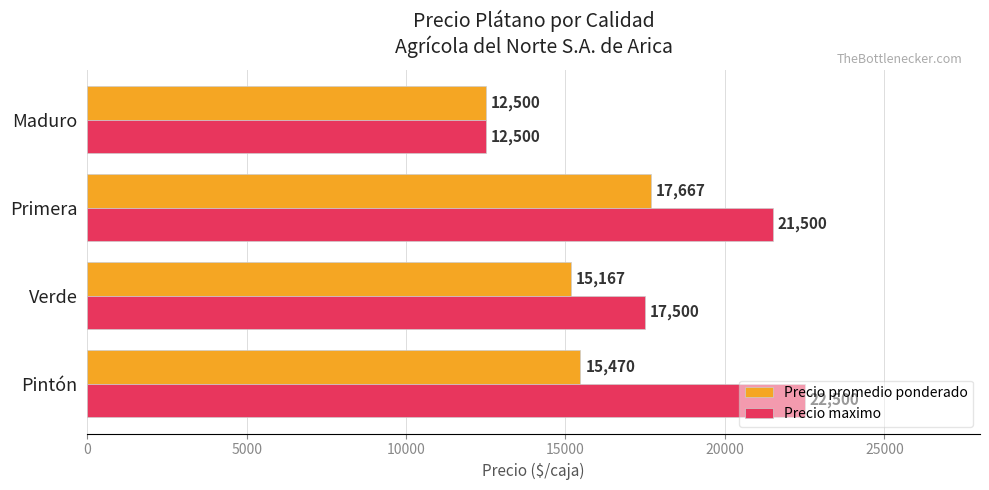

At which label does Precio promedio ponderado reach its peak?

Primera